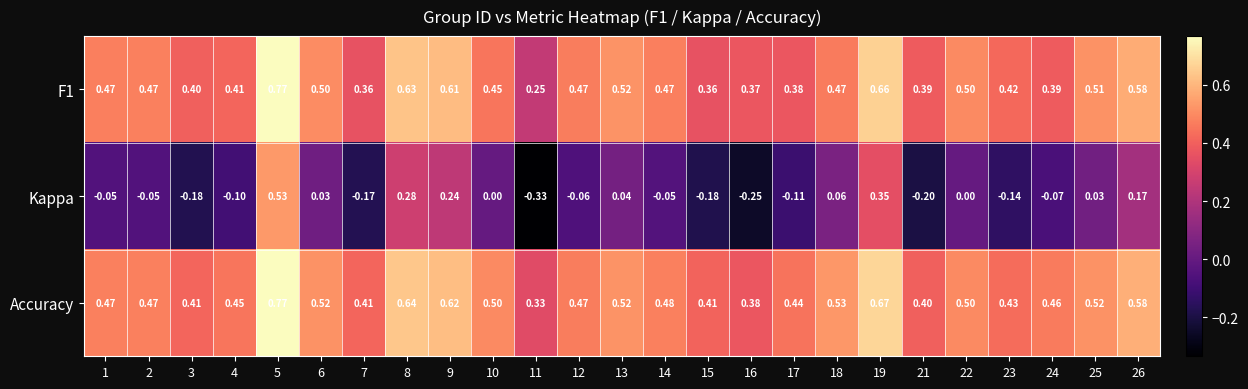

Which series has the largest total across all categories?

Accuracy